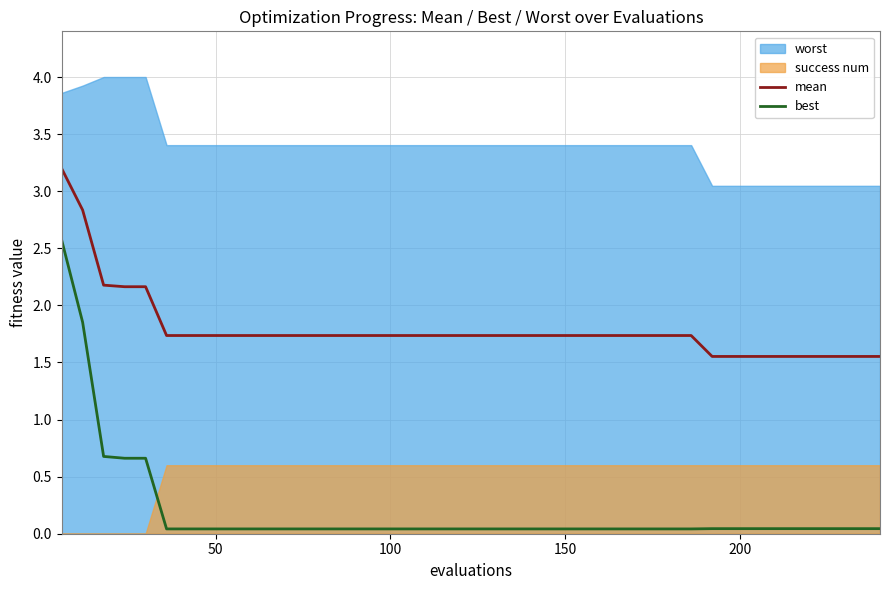

What is the average value of the mean series?

1.8